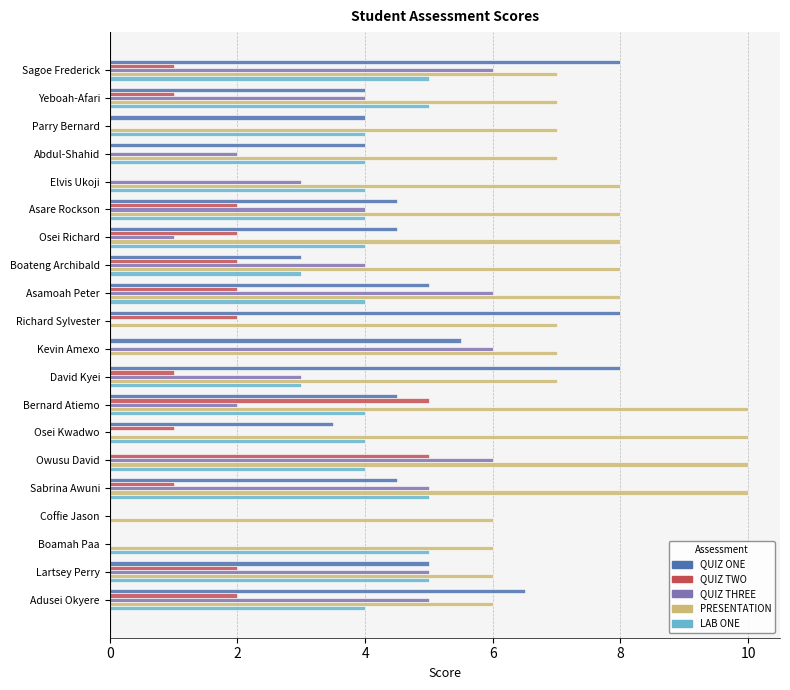

Count the number of categories in the chart.

20